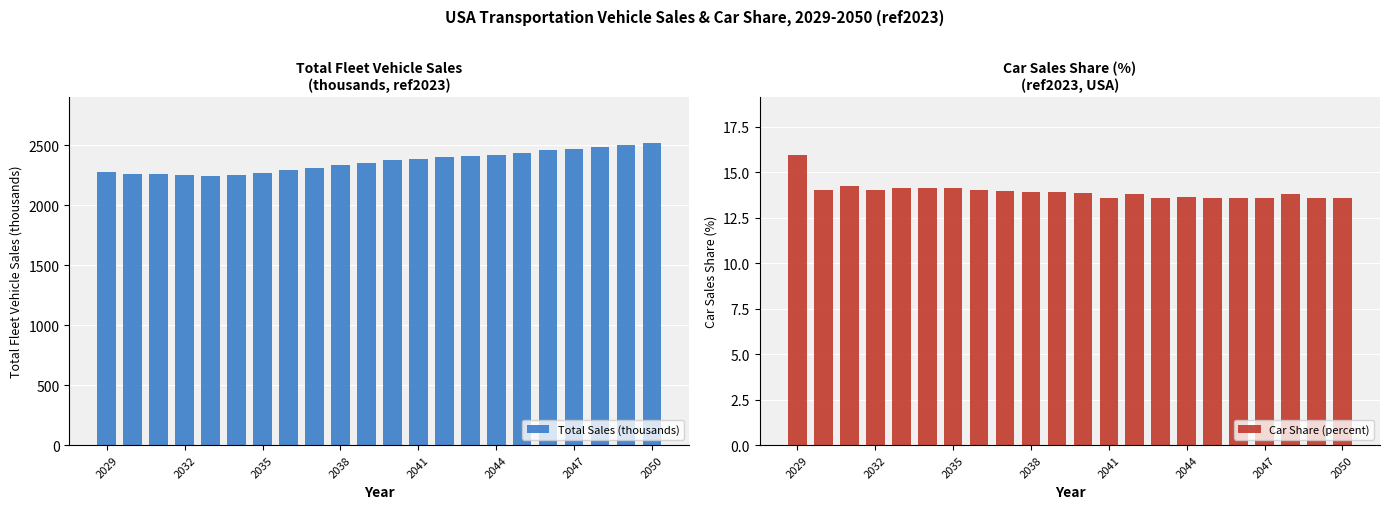

What is the spread (max minus min) of values at 11?

2363.4